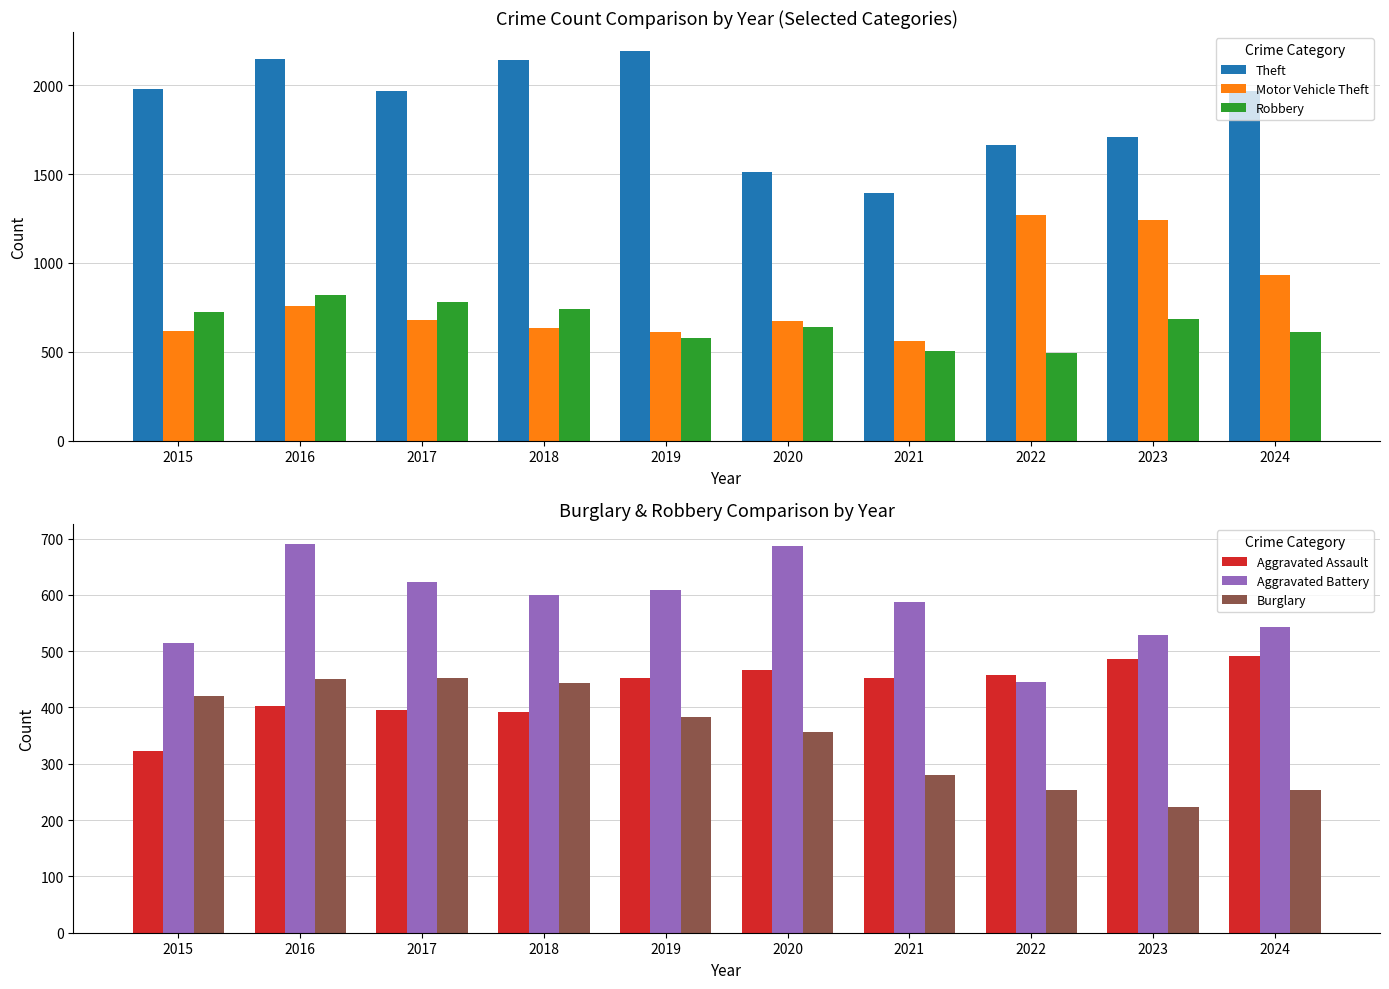

What is the greatest value displayed?

2190